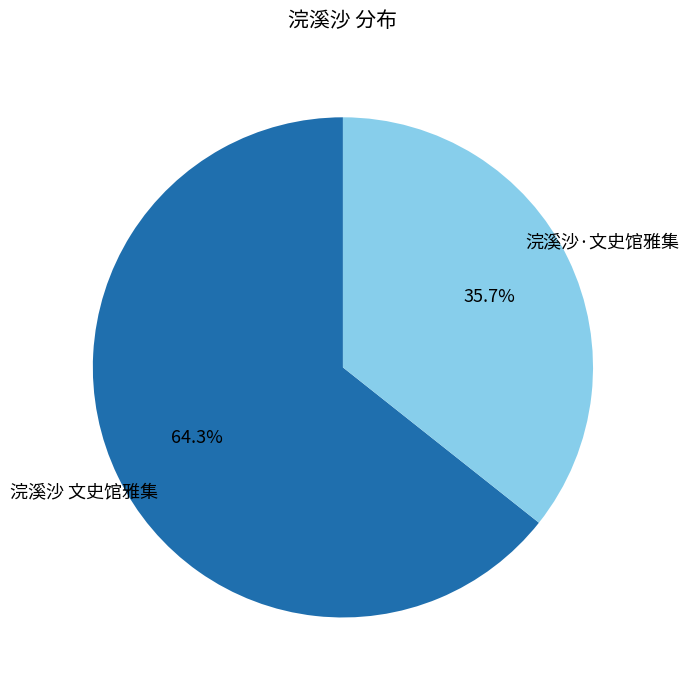

Is there a majority slice in this chart?

Yes